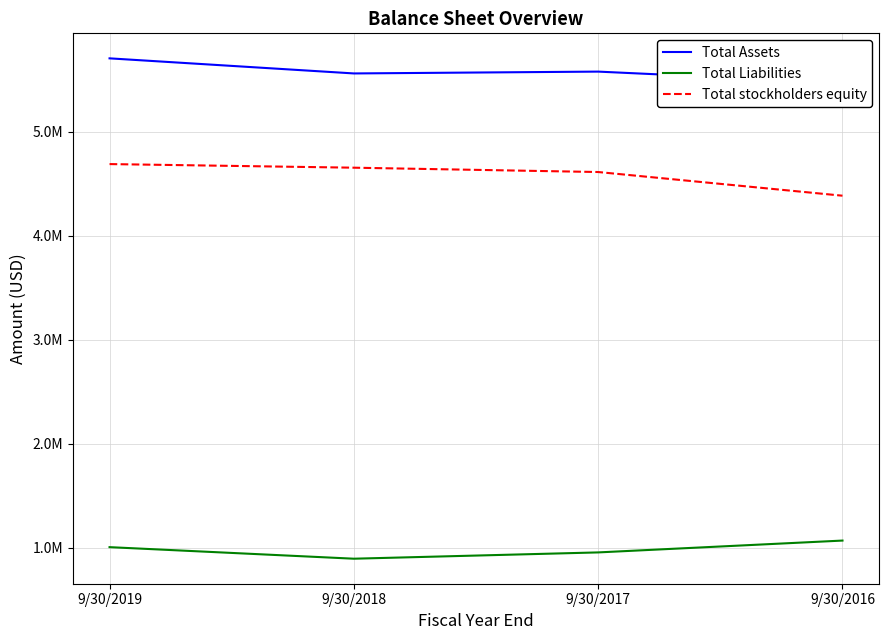

List the series in order of their peak value, lowest first.

Total Liabilities, Total stockholders equity, Total Assets